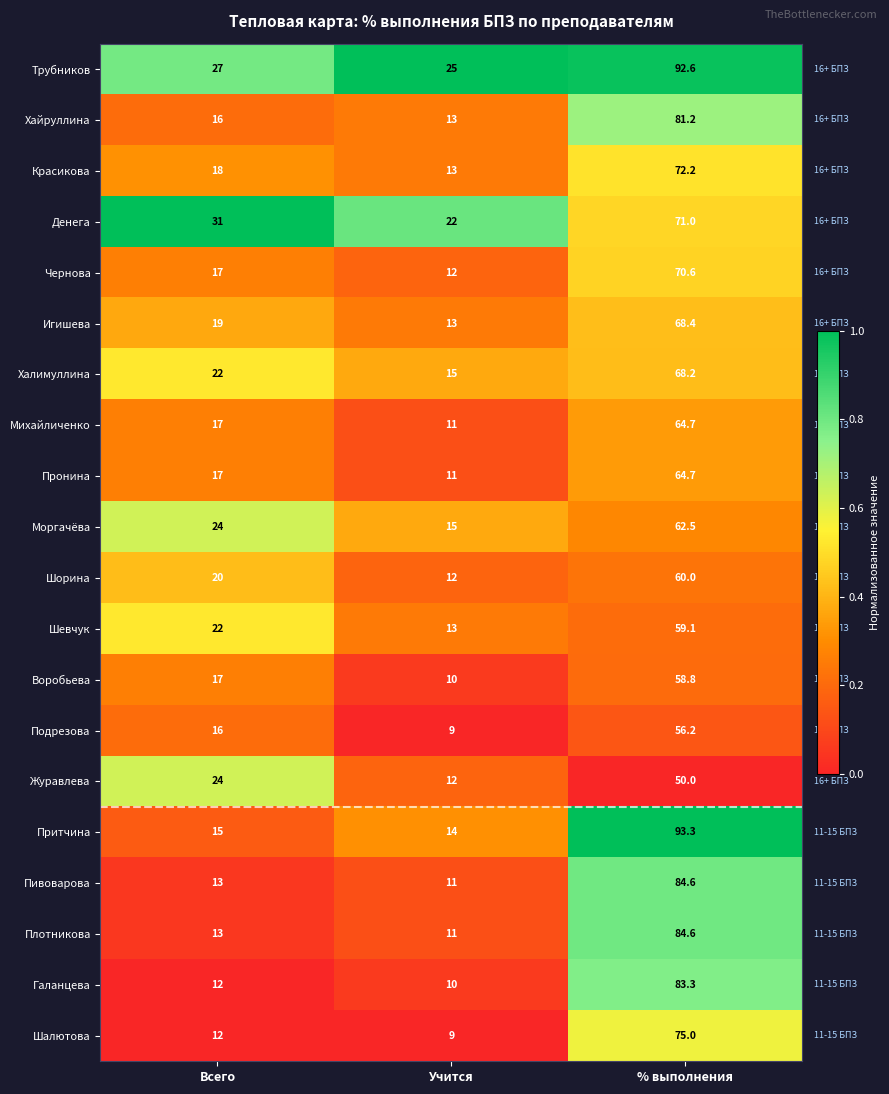

True or false: Денега has a value of 42.5 at Всего.

False